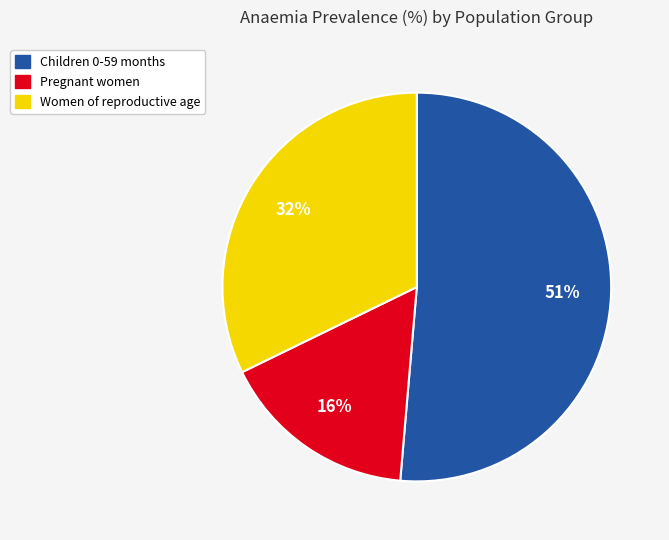

What is the majority slice?

Children 0-59 months